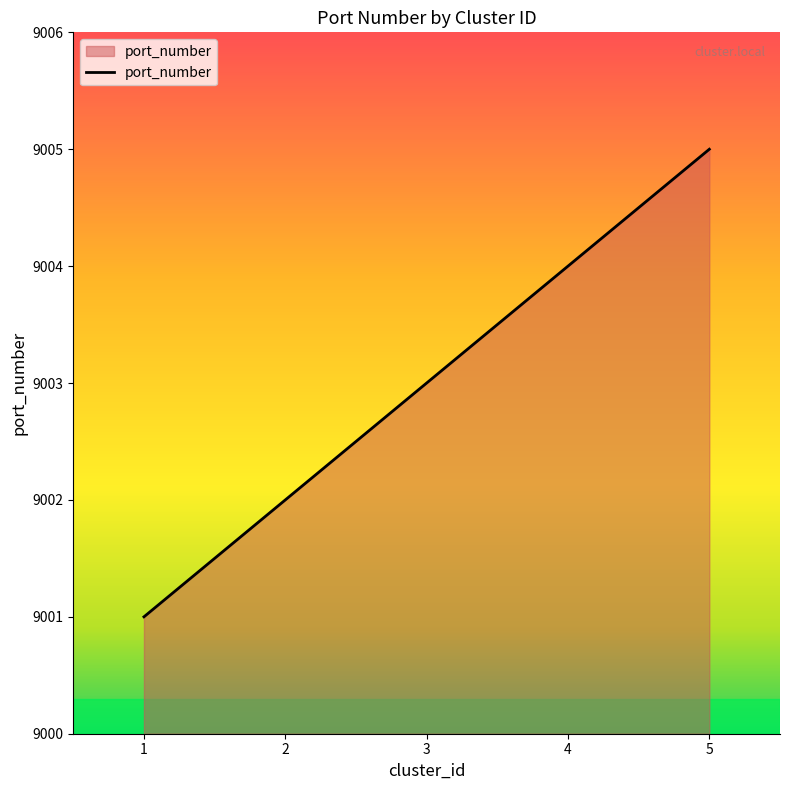

Reading right to left, what are all the values shown in this chart?

5=9005	4=9004	3=9003	2=9002	1=9001